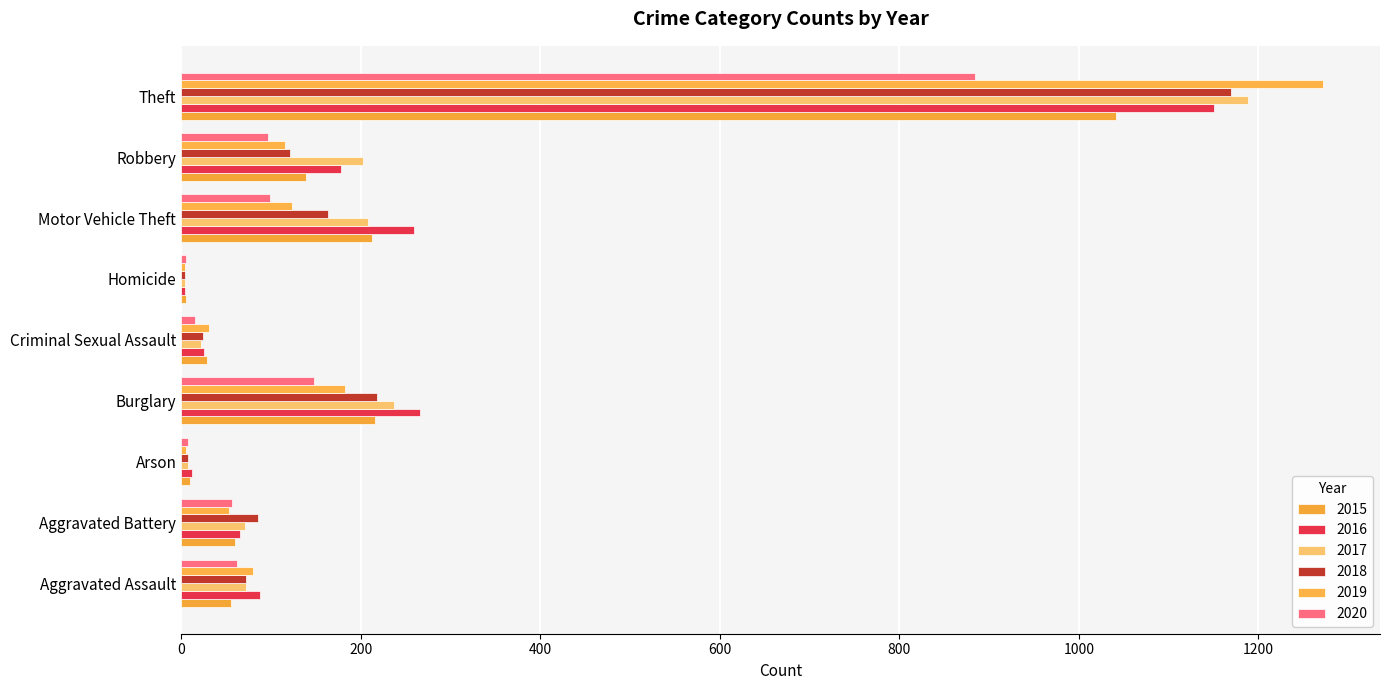

Is the value of 2020 at Criminal Sexual Assault greater than the value of 2017 at Homicide?

Yes